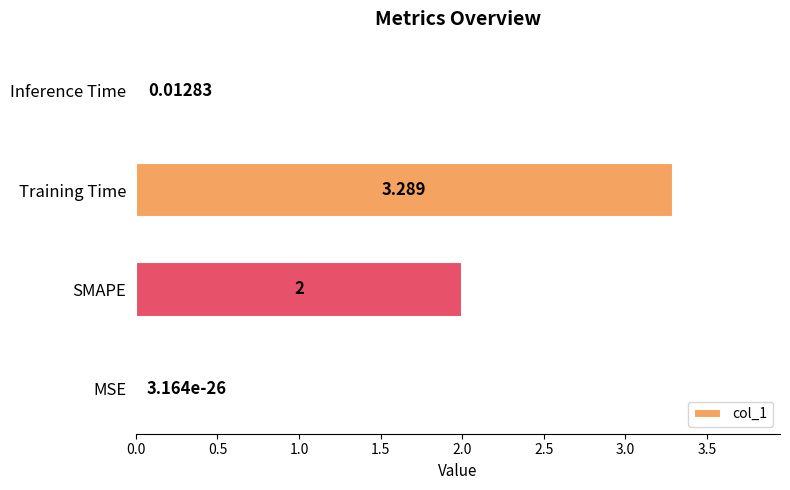

Between Inference Time and MSE, which is larger?

Inference Time